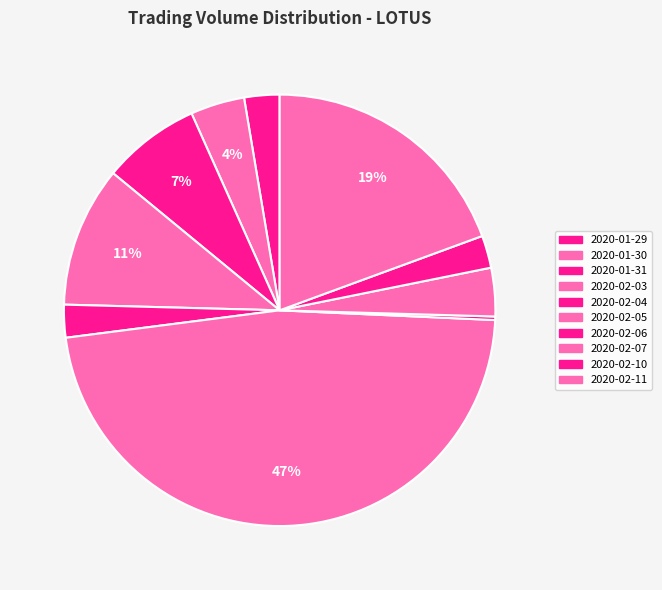

Rank the categories by value from highest to lowest.

2020-02-05, 2020-02-11, 2020-02-03, 2020-01-31, 2020-01-30, 2020-02-07, 2020-01-29, 2020-02-04, 2020-02-10, 2020-02-06